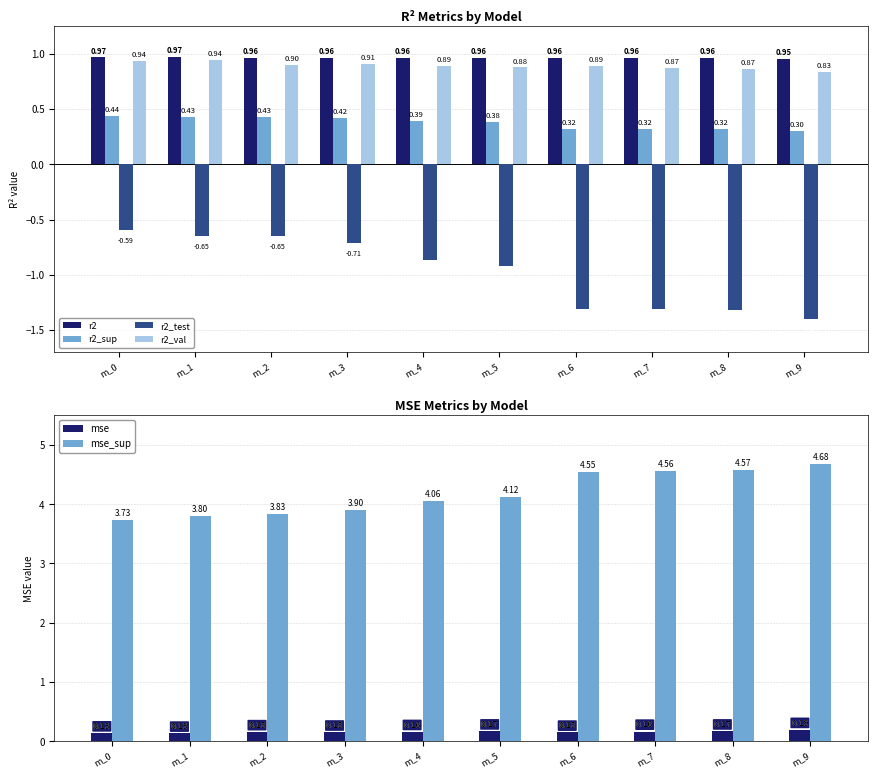

At which category is the sum across all series the highest?

m_2